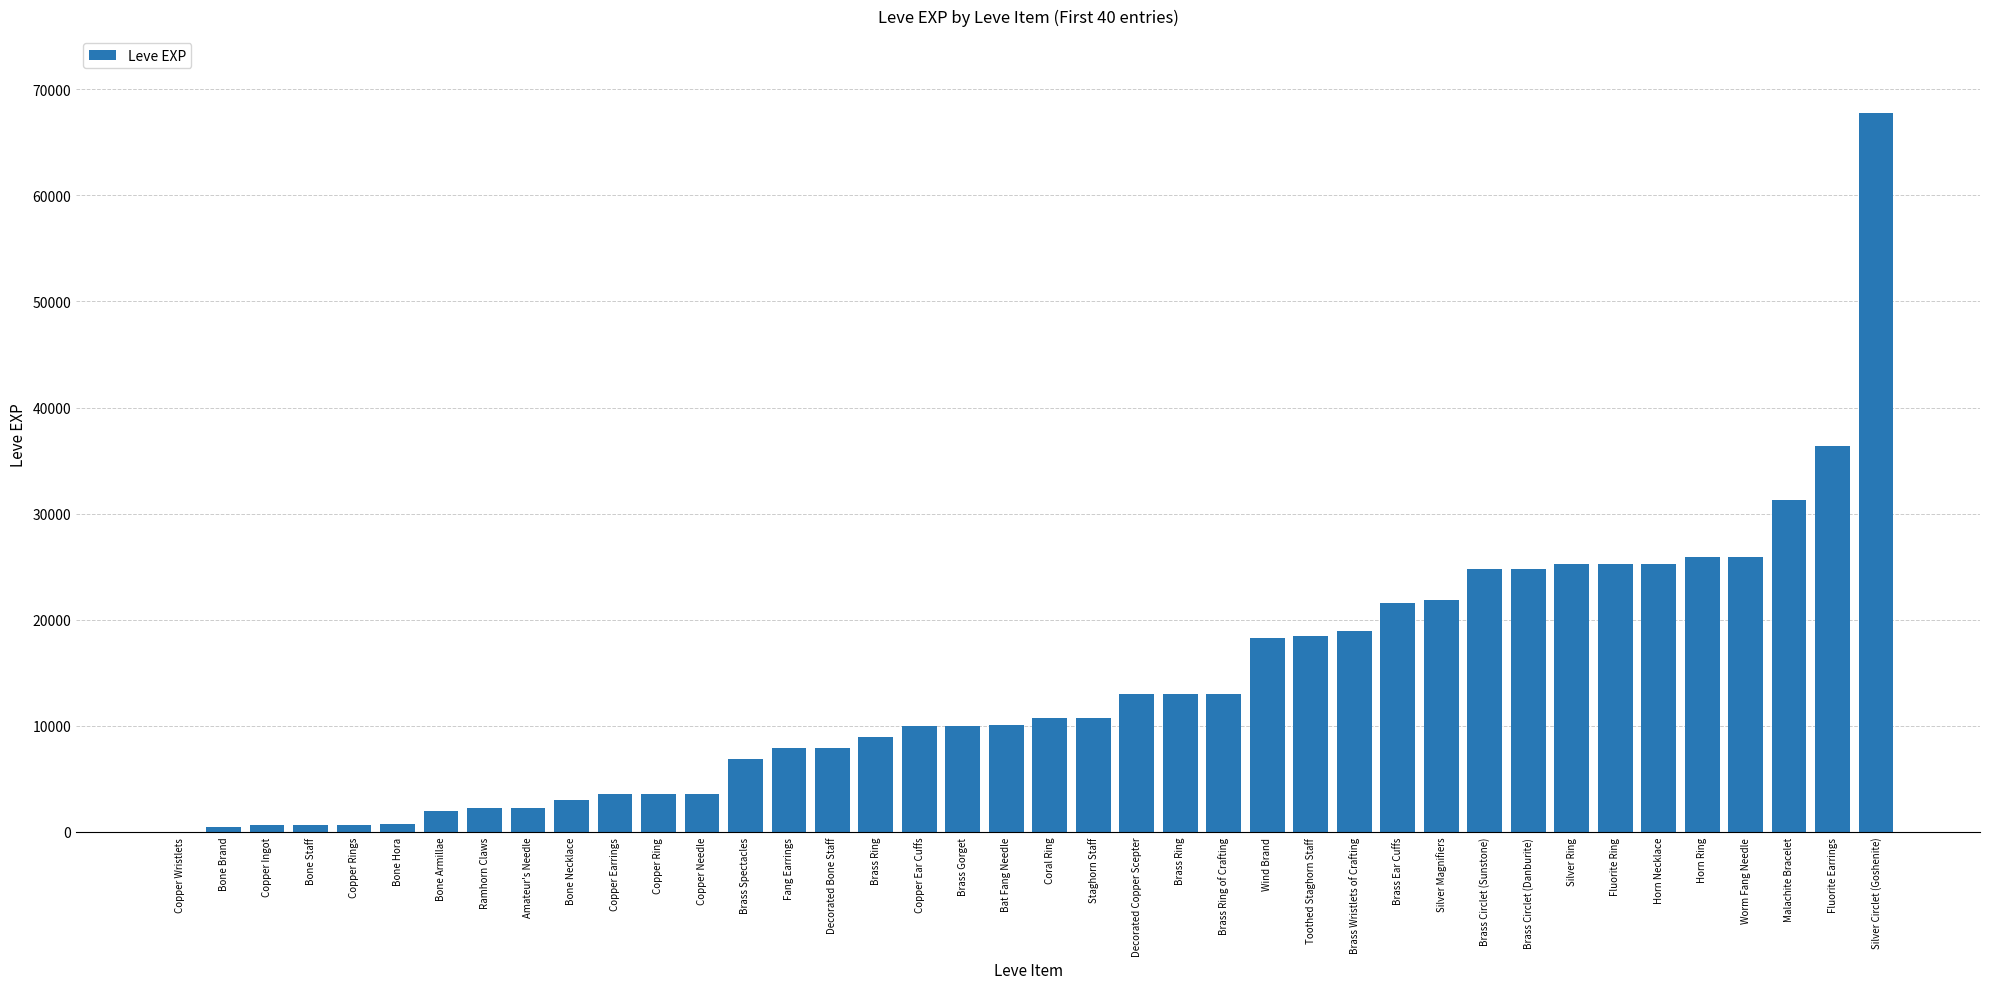

How many data points does each series have?

40